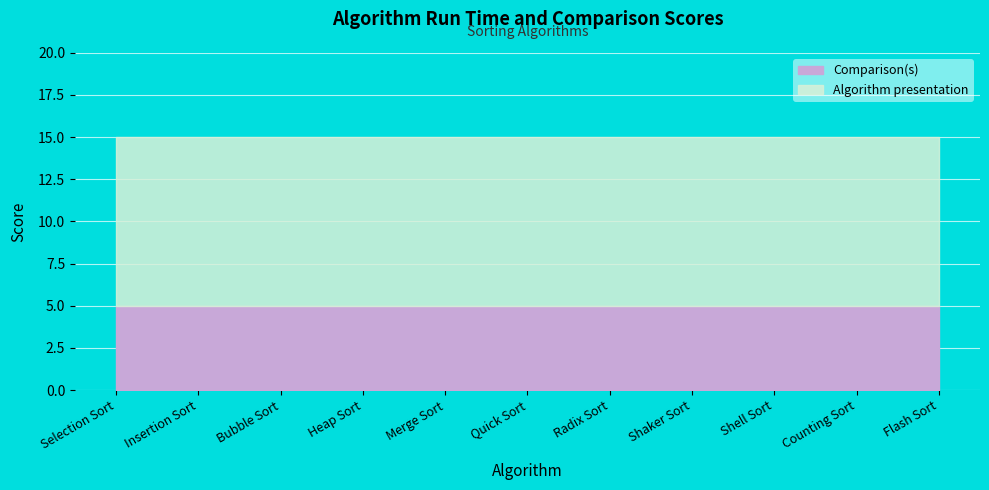

What is the spread (max minus min) of values at Heap Sort?

5